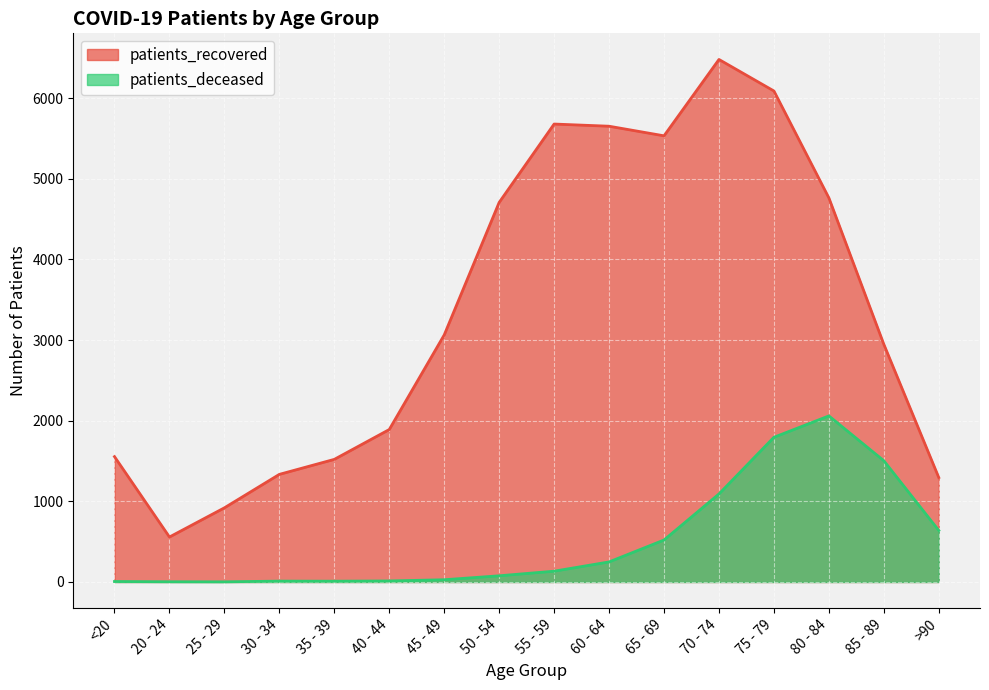

Which has a higher value, >90 or 50 - 54?

50 - 54